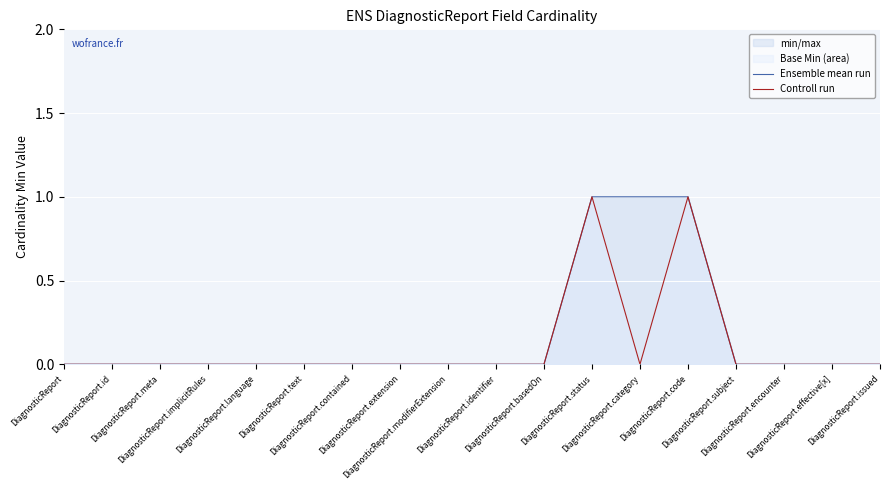

True or false: Ensemble mean run and Controll run intersect in this chart.

False